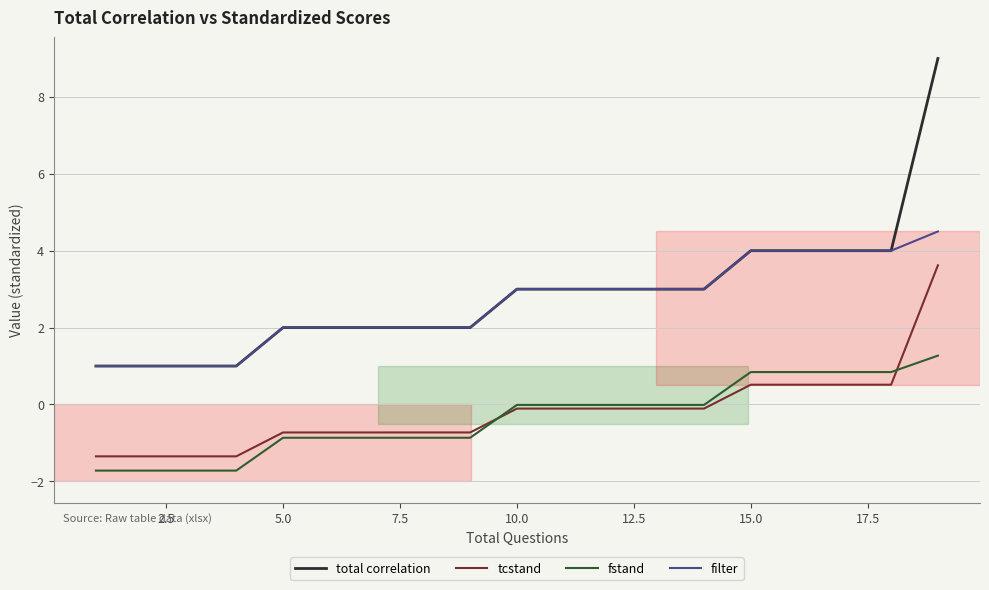

Which series has the largest range (max minus min)?

total correlation